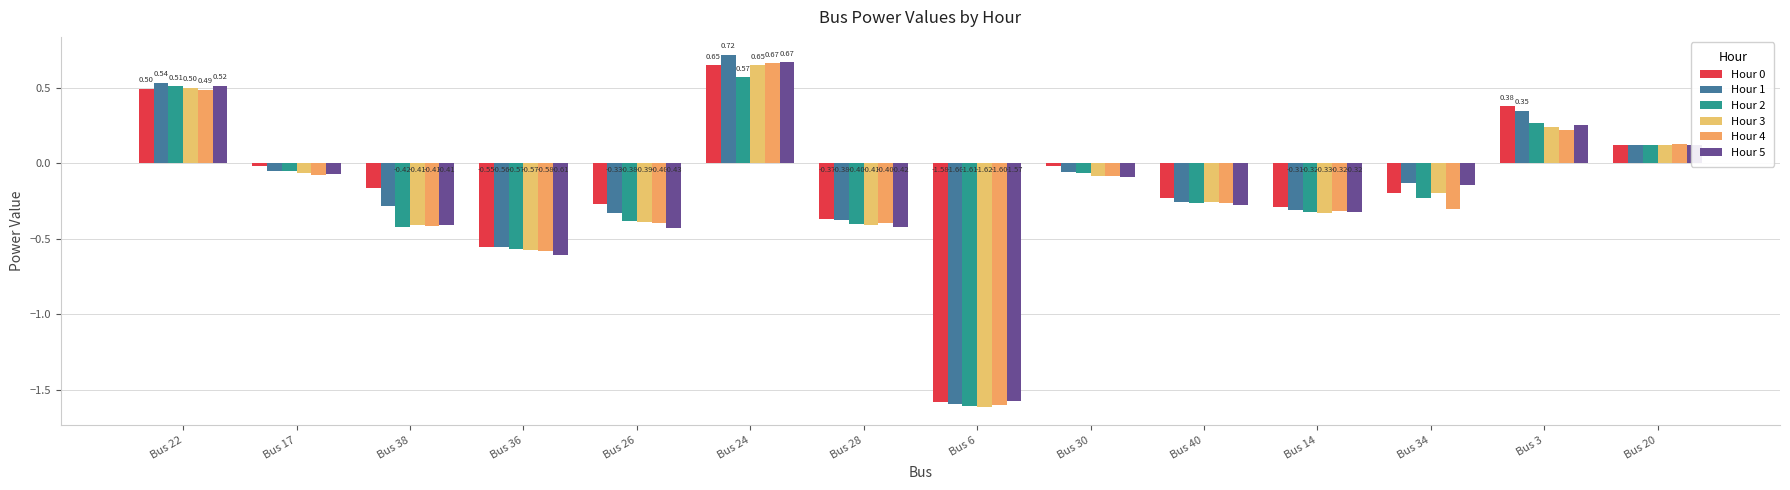

What is the average value of the Hour 4 series?

-0.2